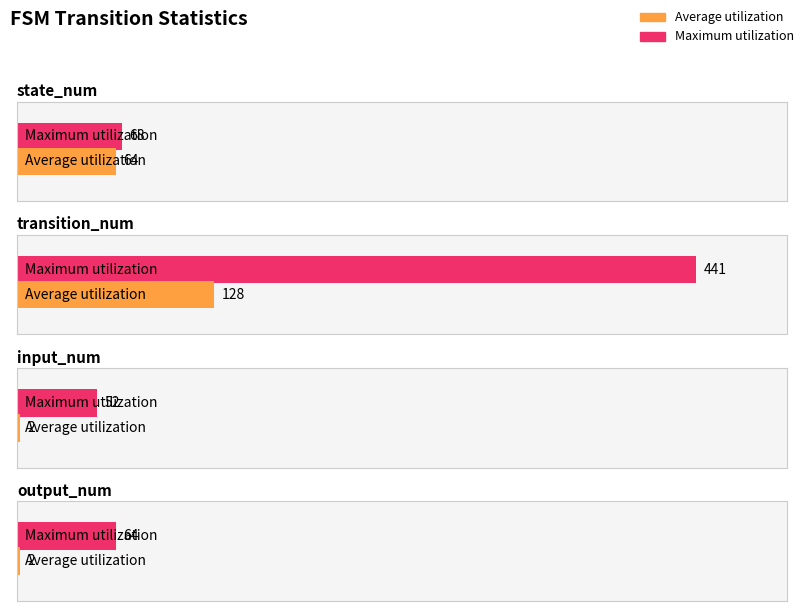

How many groups of bars are there?

4